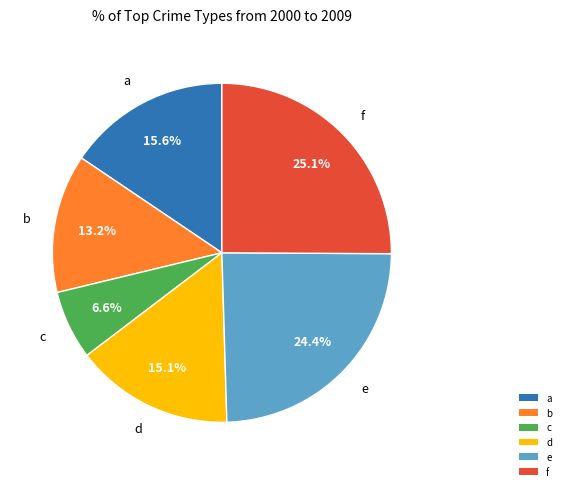

To the nearest percent, what is the combined percentage of b and d?

28%